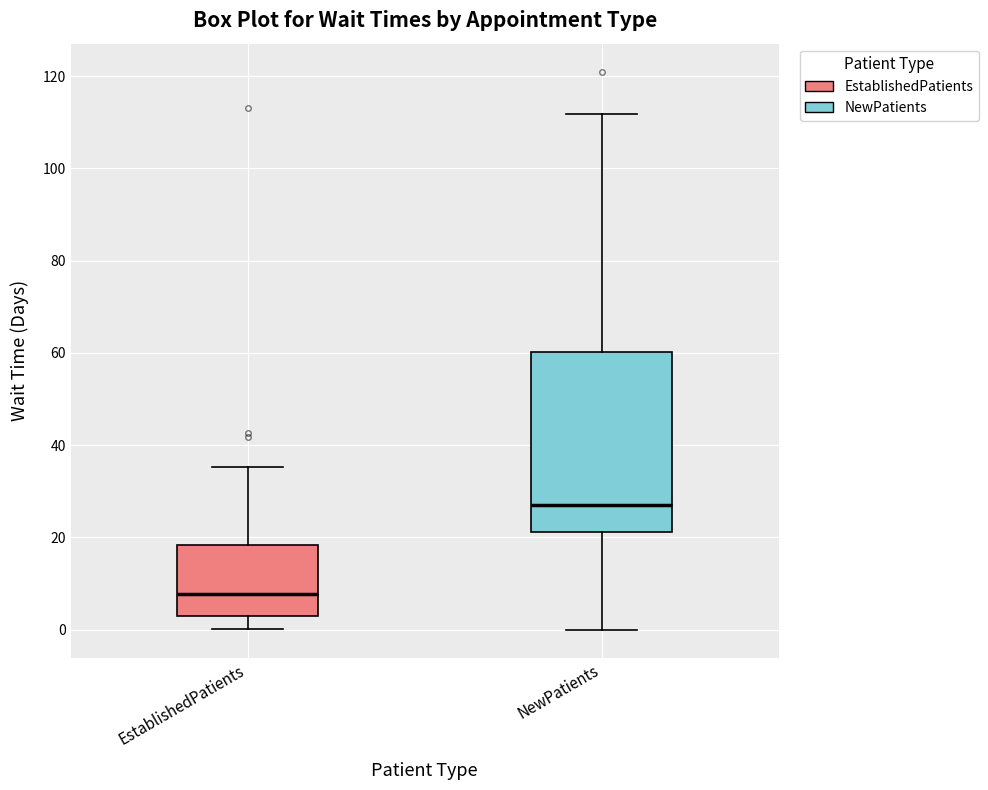

Where does the upper whisker of the box for NewPatients end on the y-axis? The values are not printed on the chart, so give them approximately, as read against the axis.

112